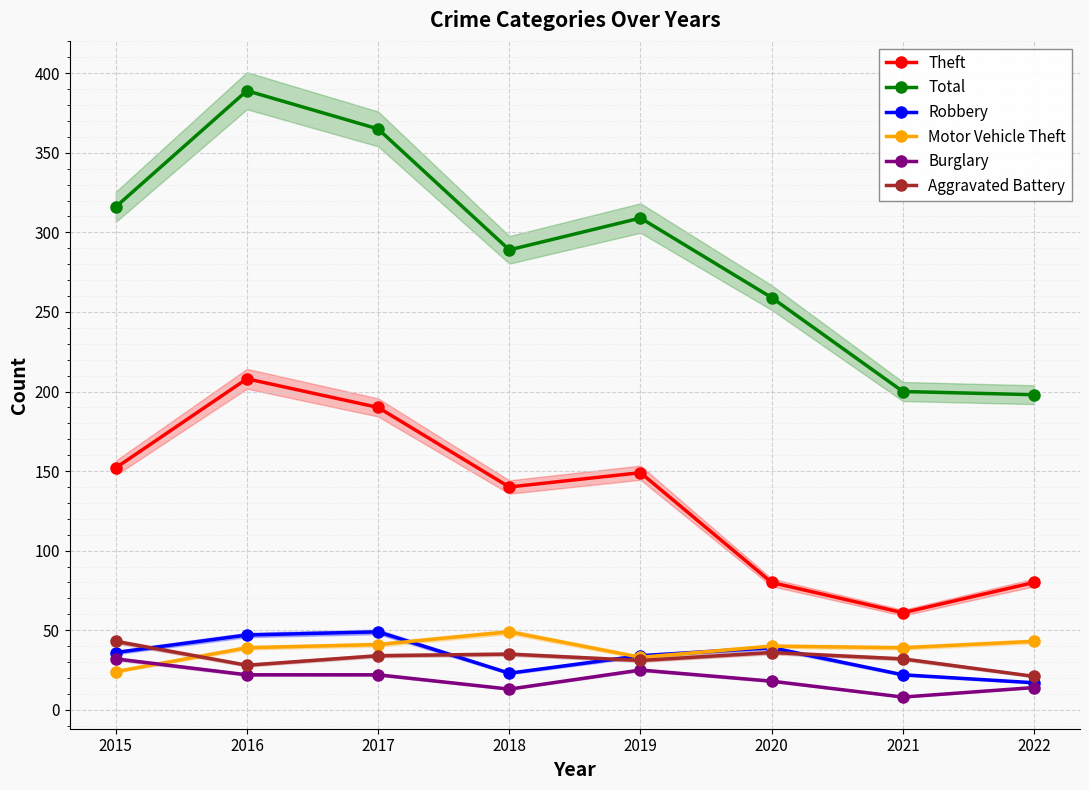

True or false: Burglary and Total intersect in this chart.

False